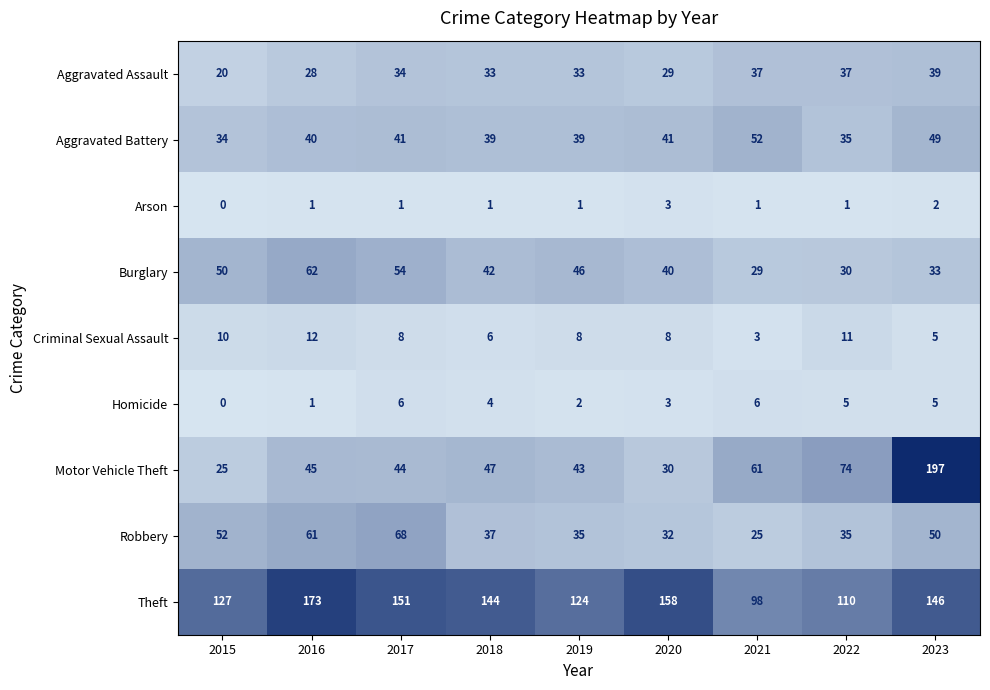

At 2021, list the series in order from smallest to largest.

Arson, Criminal Sexual Assault, Homicide, Robbery, Burglary, Aggravated Assault, Aggravated Battery, Motor Vehicle Theft, Theft